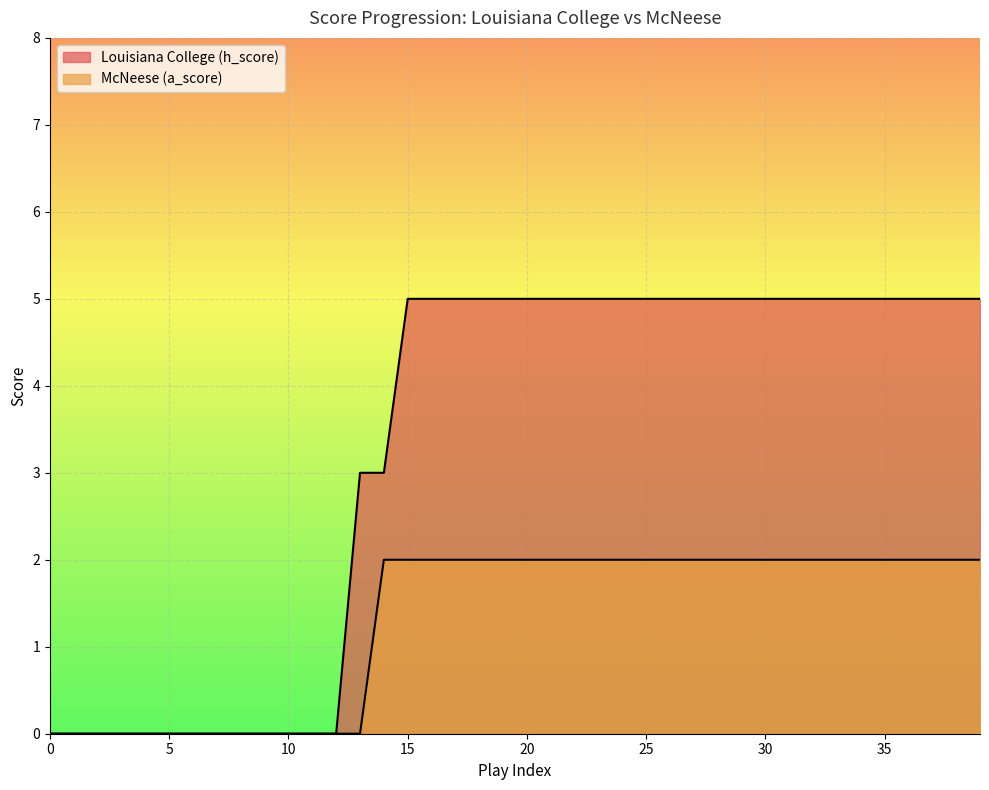

At which category is the sum across all series the highest?

15